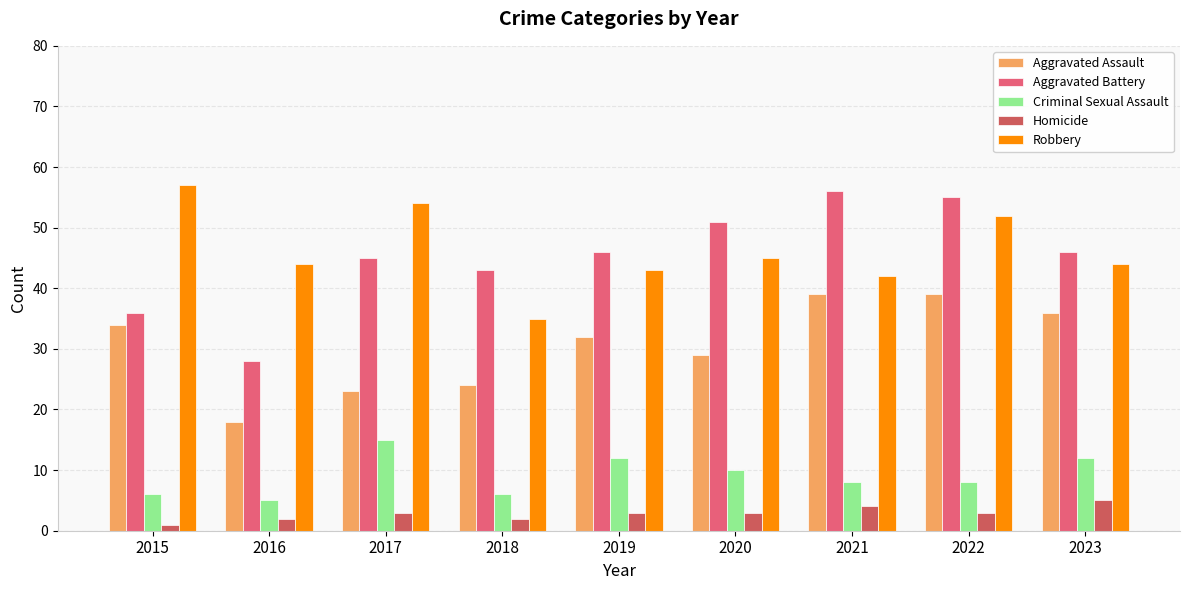

At which label is Criminal Sexual Assault closest to 10?

2020